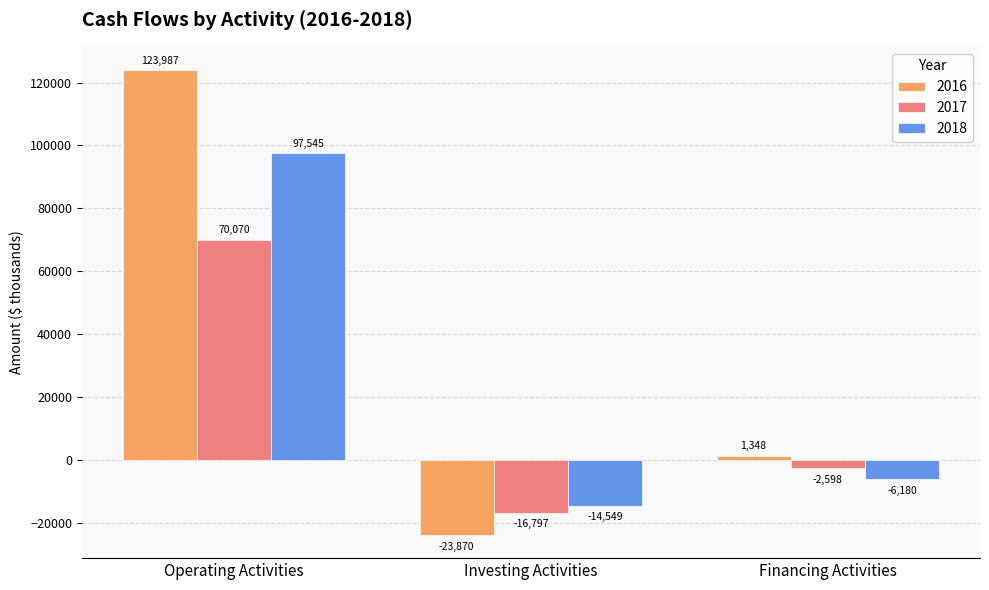

Reading left to right, transcribe all the data shown in this chart.

2016: 123987	-23870	1348
2017: 70070	-16797	-2598
2018: 97545	-14549	-6180